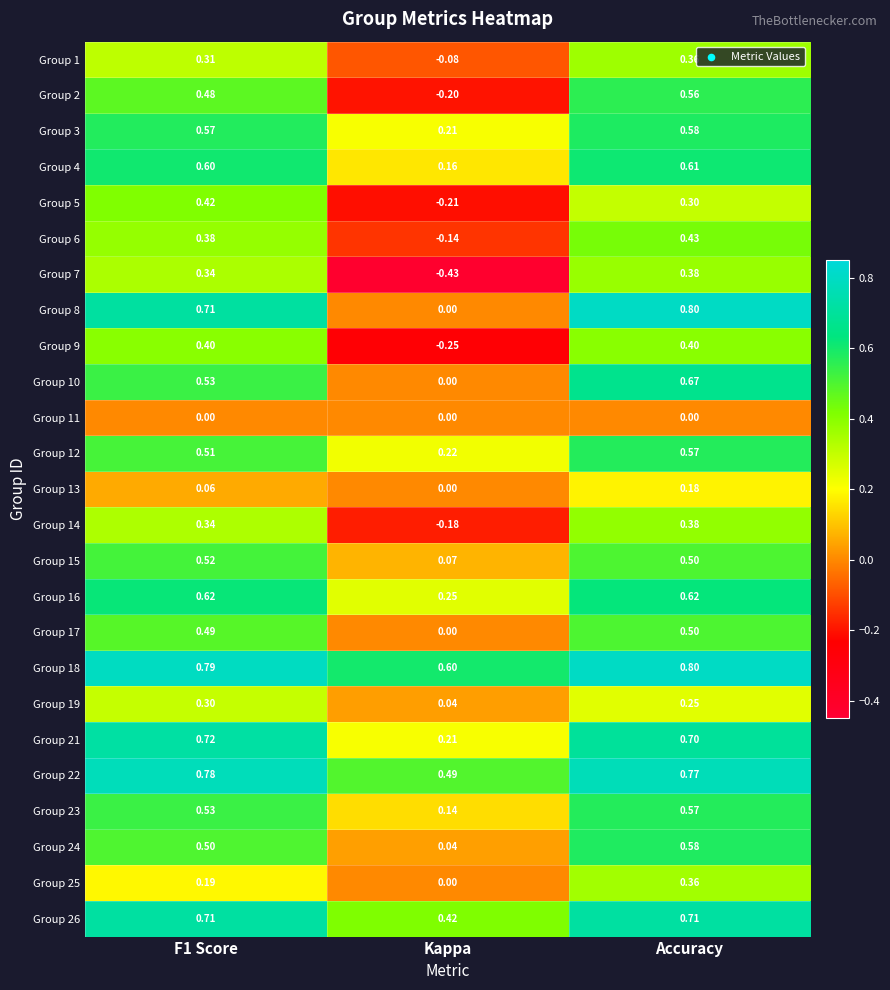

At which label does Group 19 reach its minimum?

Kappa